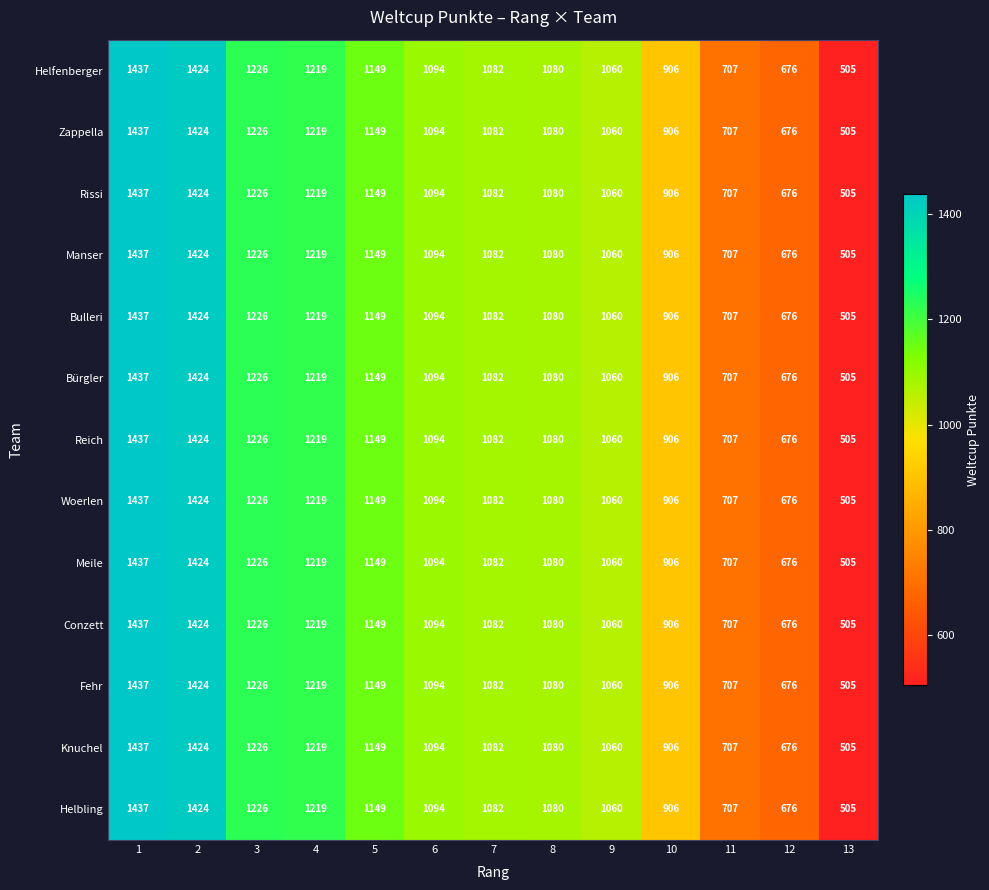

What is the difference between the second highest and second lowest values in the Bulleri series?

748